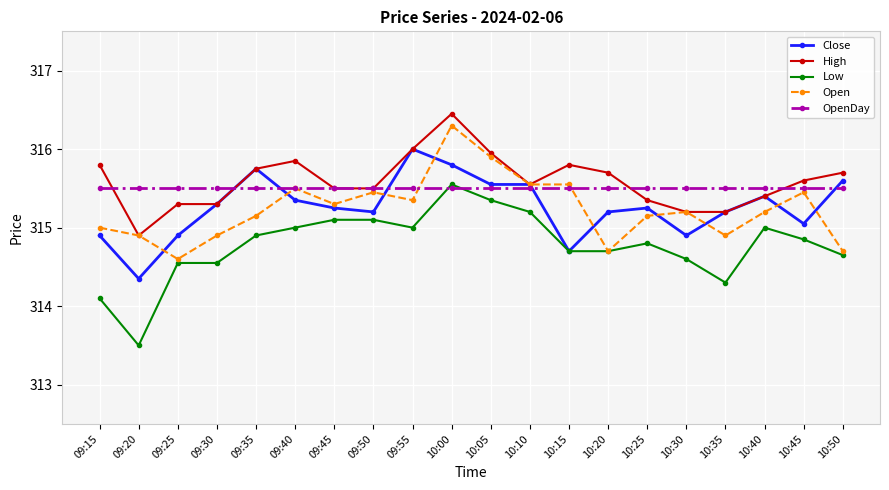

How many values in the Low series exceed 314?

19